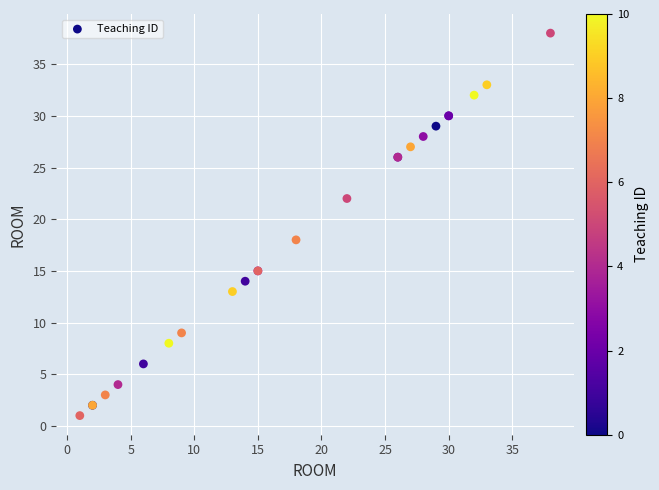

What Y value in the scatter plot is closest to 19?

18